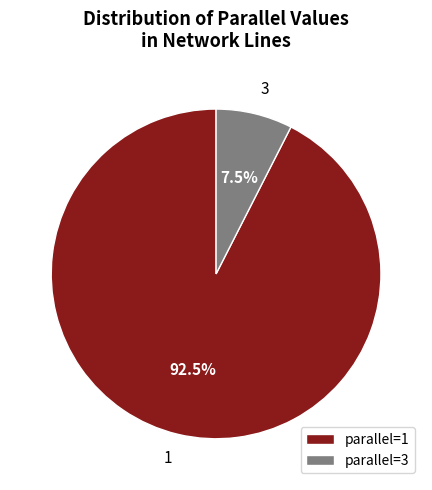

Rank the categories by value from highest to lowest.

1, 3